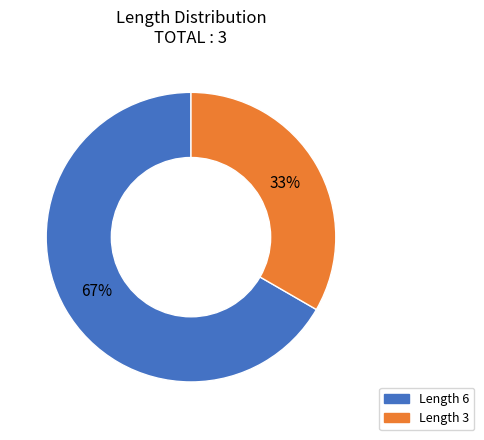

Does any single category account for the majority?

Yes